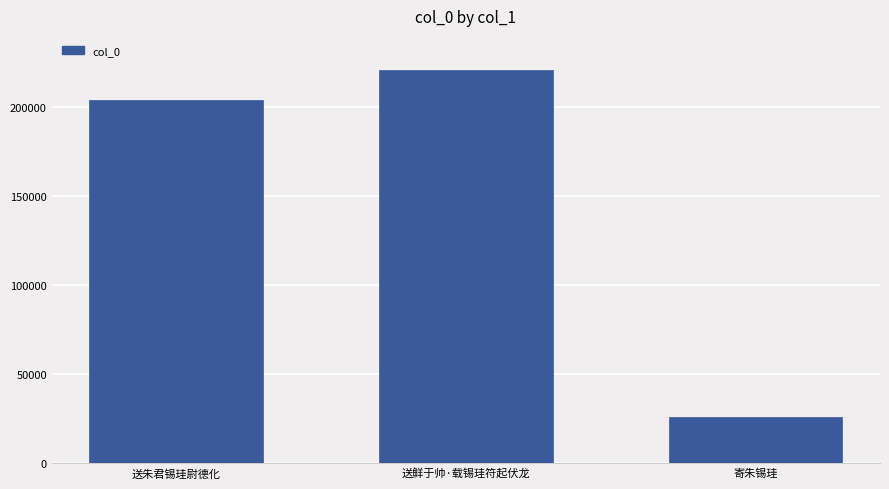

What is the value of the 3rd bar from the left?

25926